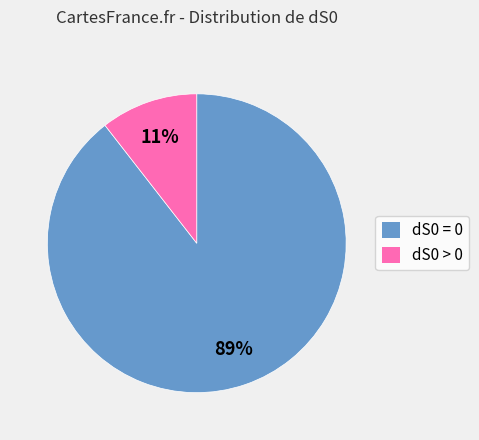

Is there any slice that represents more than half of the pie?

Yes